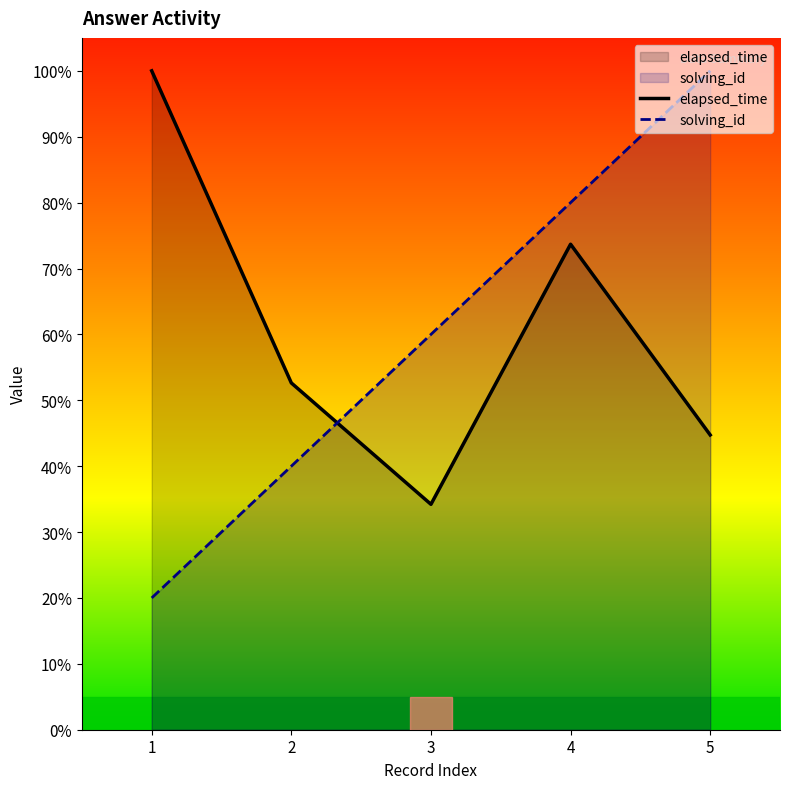

Between 1 and 4, which series saw the biggest shift?

solving_id